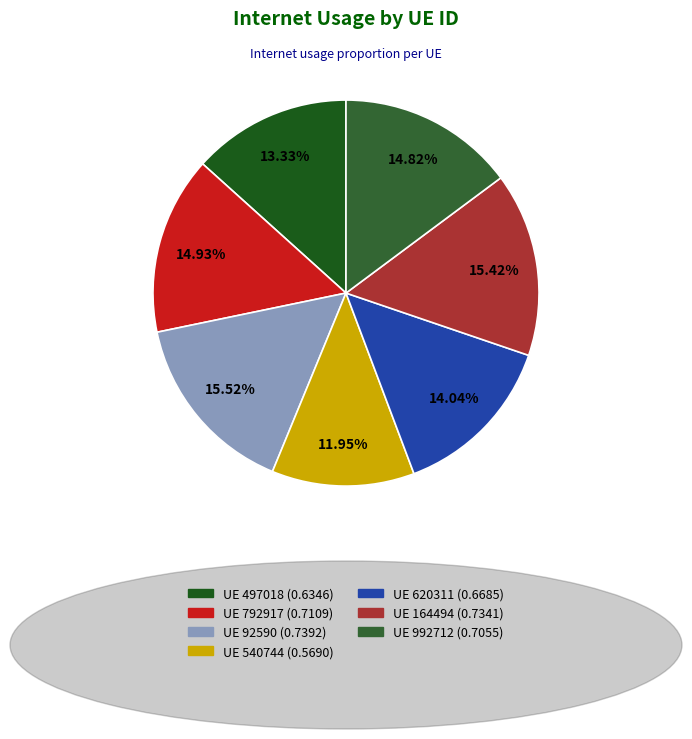

Is there a majority slice in this chart?

No